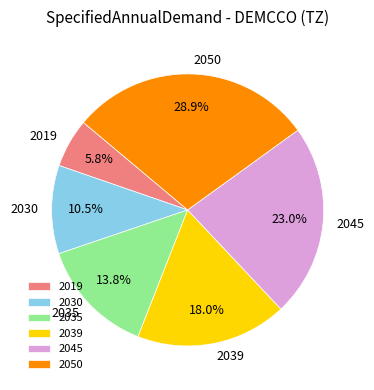

Which slice is the largest?

2050